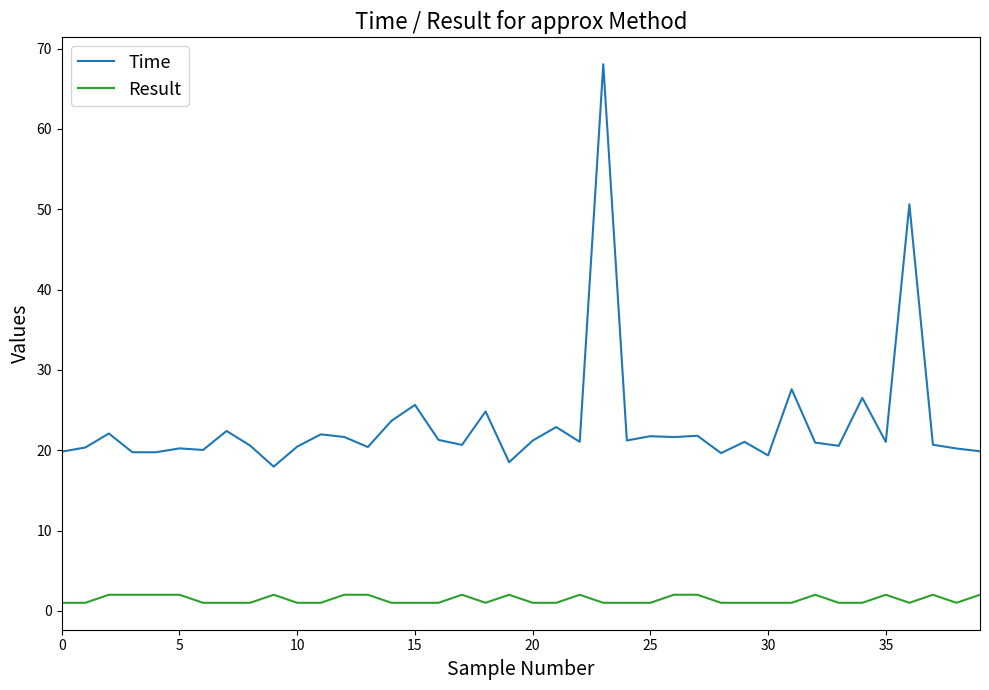

Rank the series by their maximum value, from lowest to highest.

Result, Time